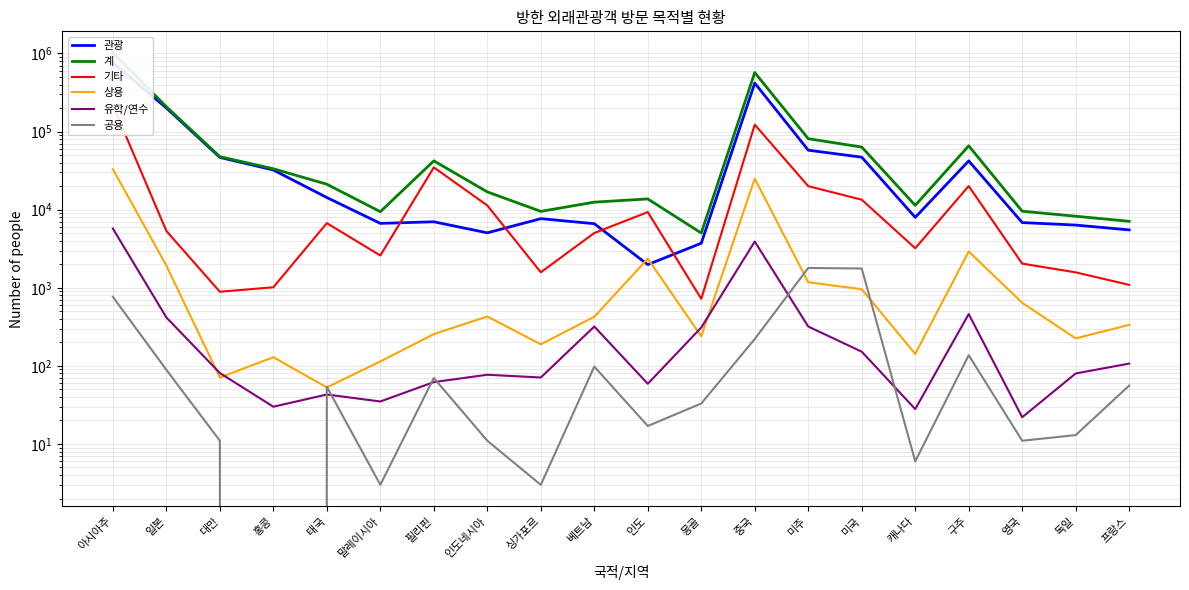

True or false: 계 and 관광 intersect in this chart.

False